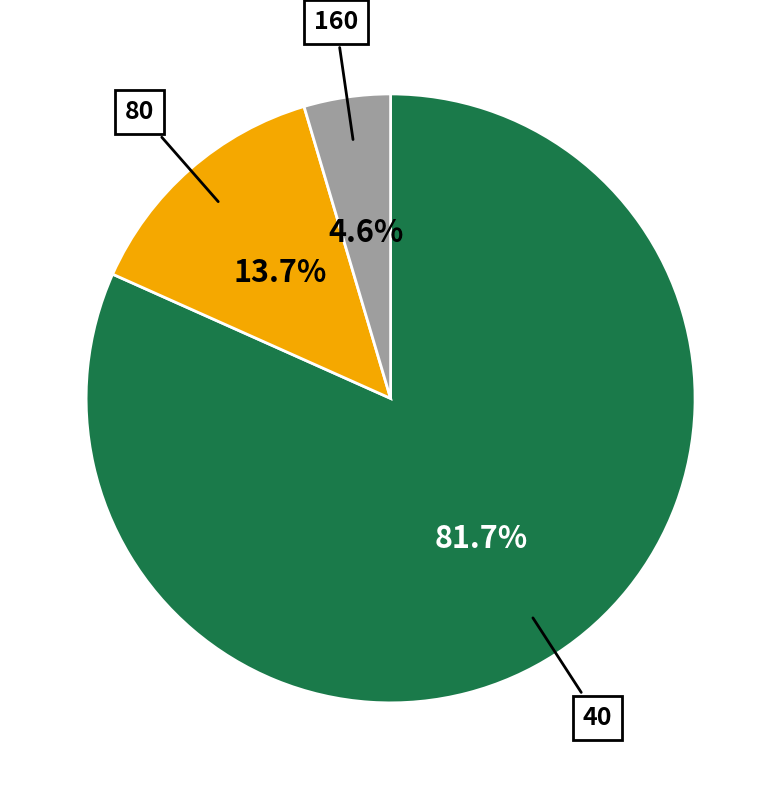

What is the ratio of the value at 80 to the value at 160?

3.0